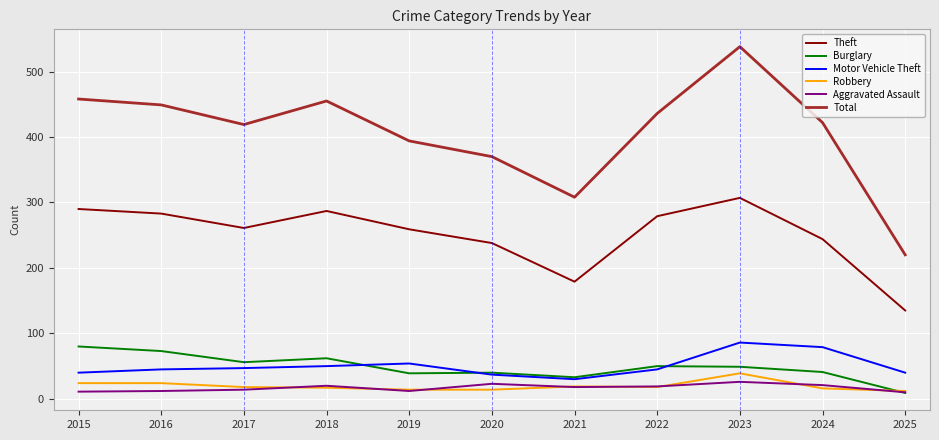

What is the total value across all series at 2024?

823